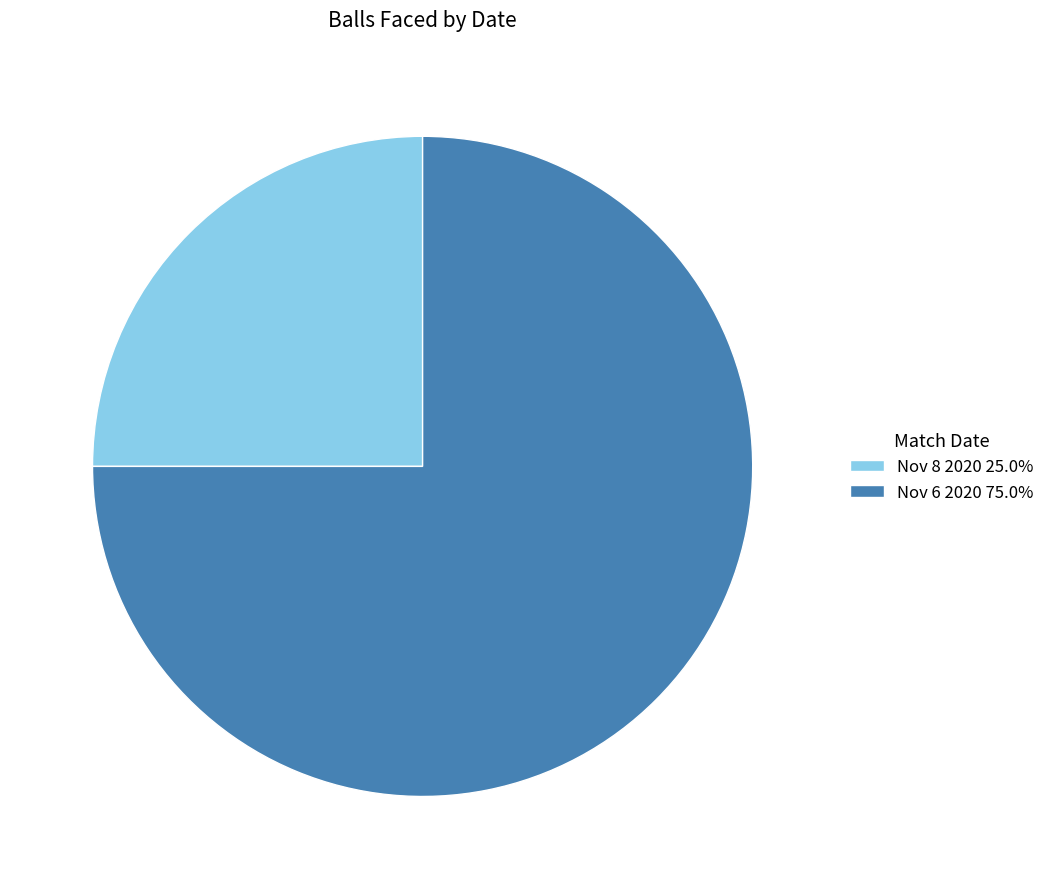

What is the ratio of the value at Nov 8 2020 to the value at Nov 6 2020?

0.3